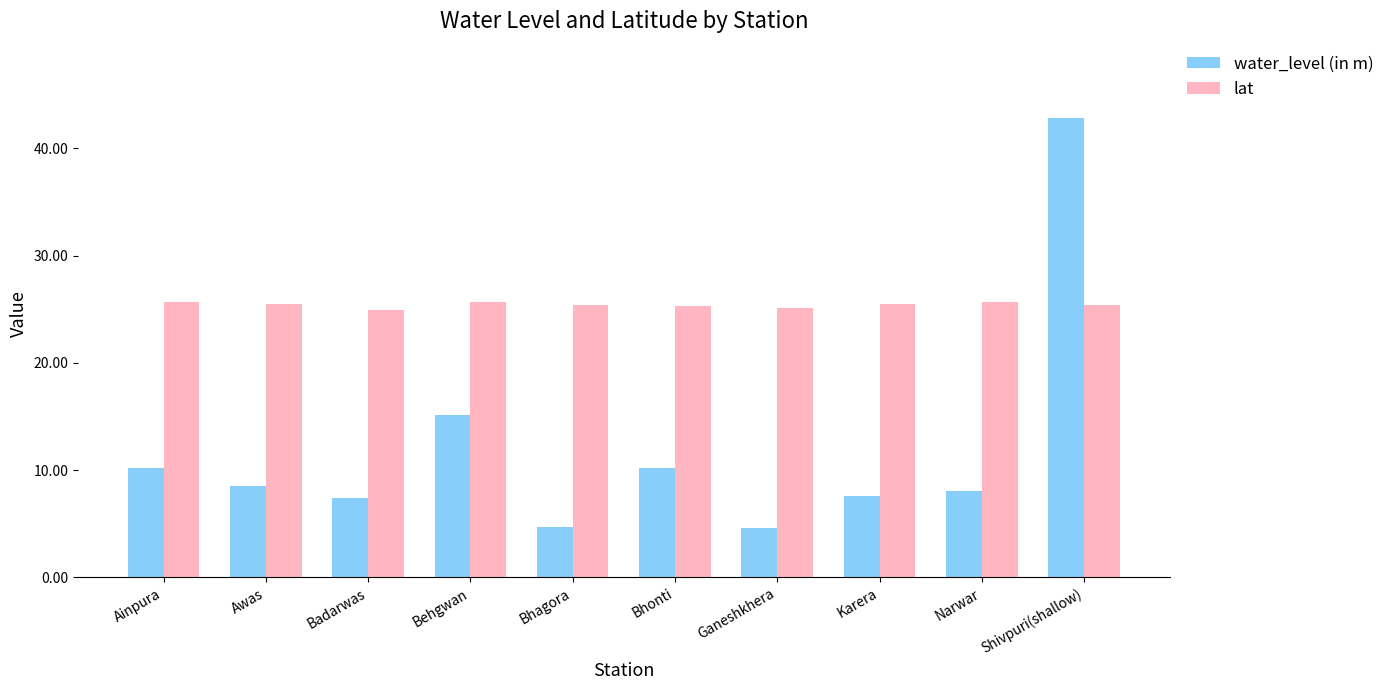

What position from the left is Narwar?

9